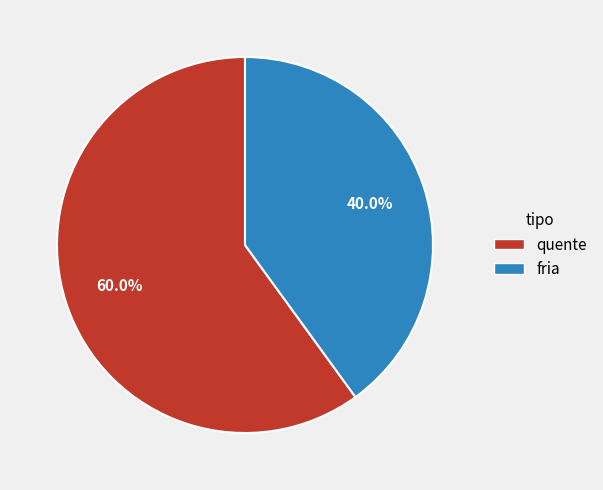

Count the number of slices in the pie.

2